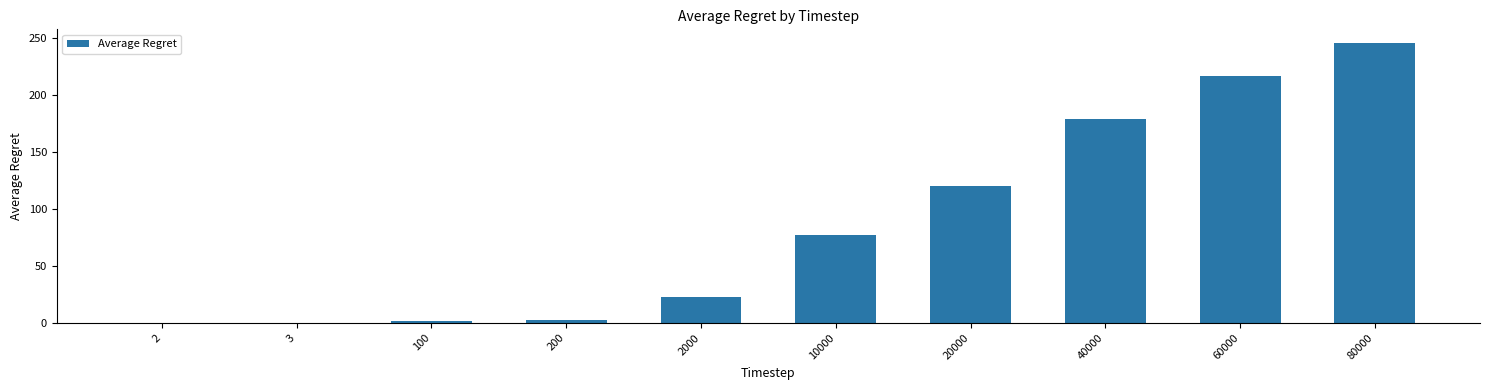

Are the bars horizontal?

No